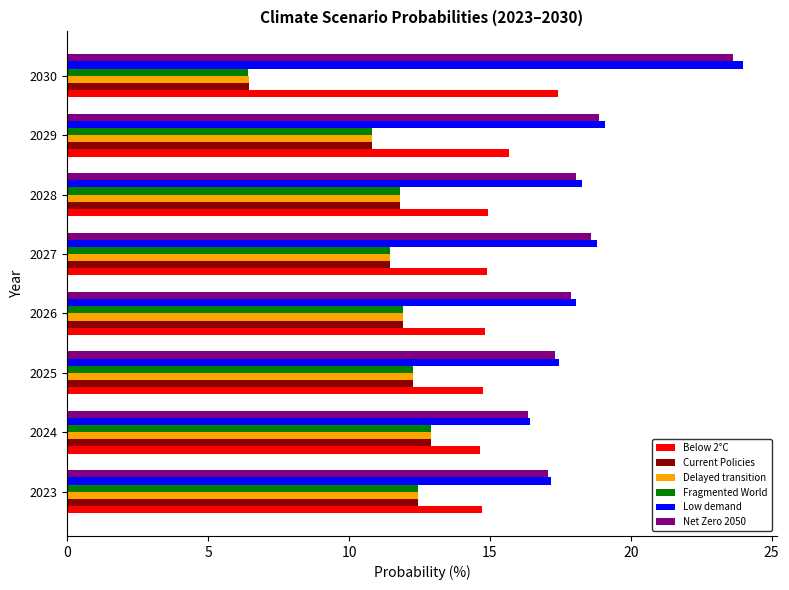

The Current Policies series shows 11.9 at 2026. True or false?

True